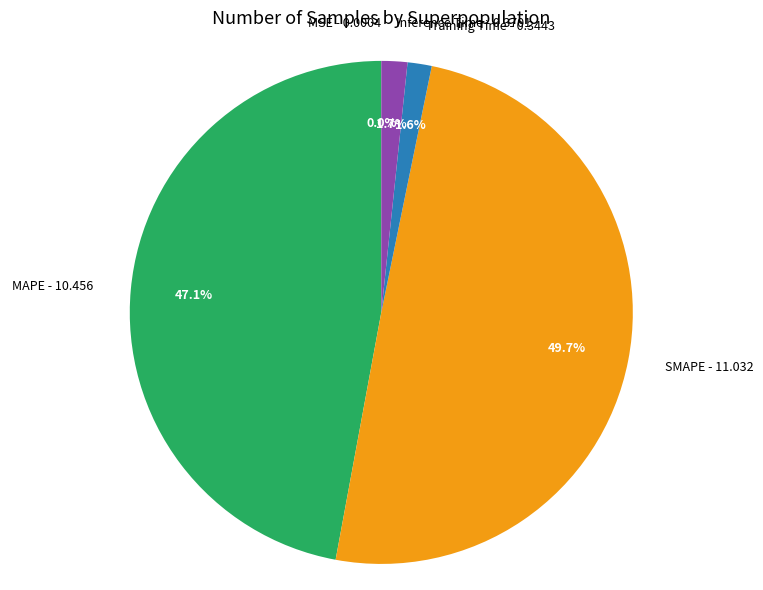

To the nearest percent, what is the difference between the largest and smallest slice percentages?

50%